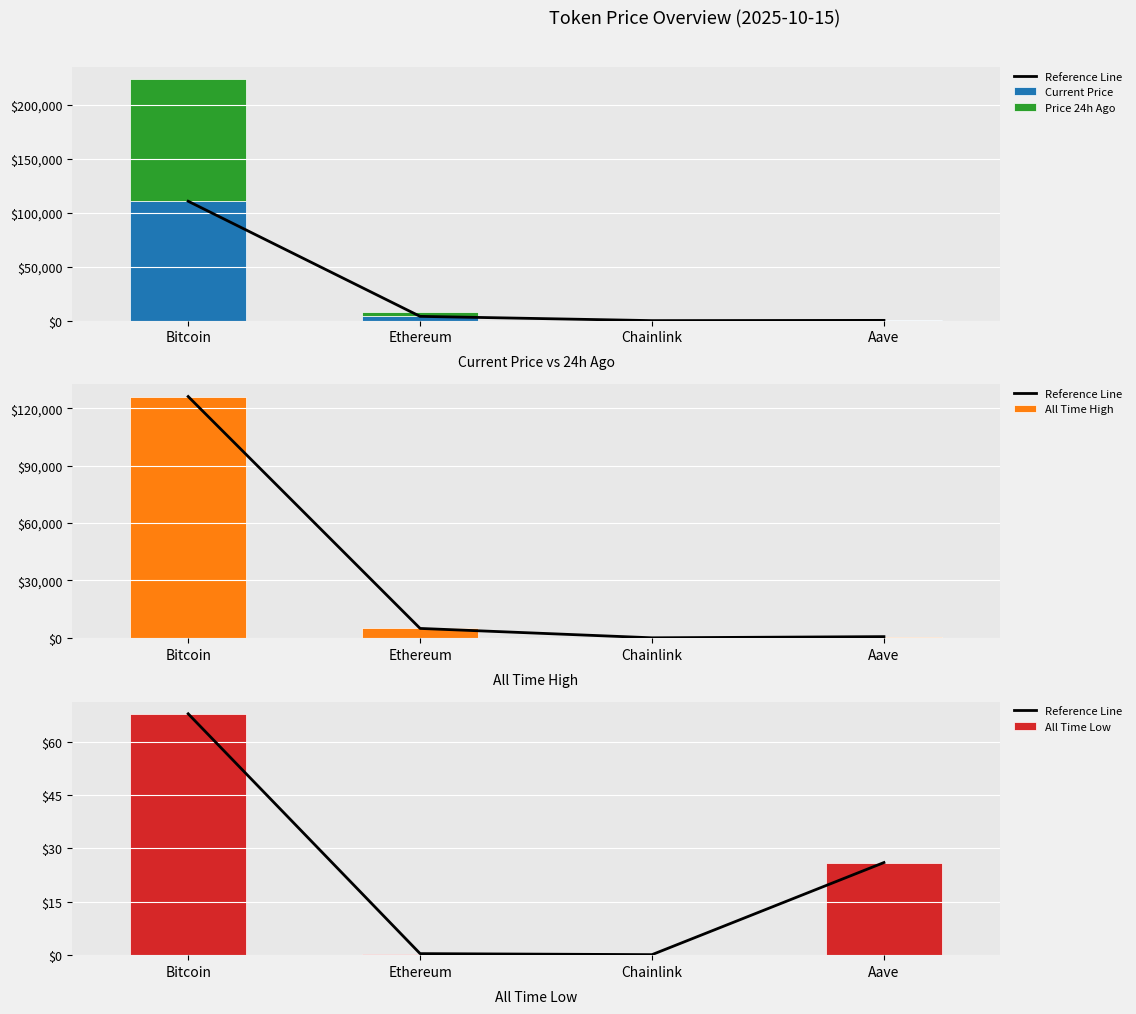

At how many categories does at least one series exceed 124411?

1